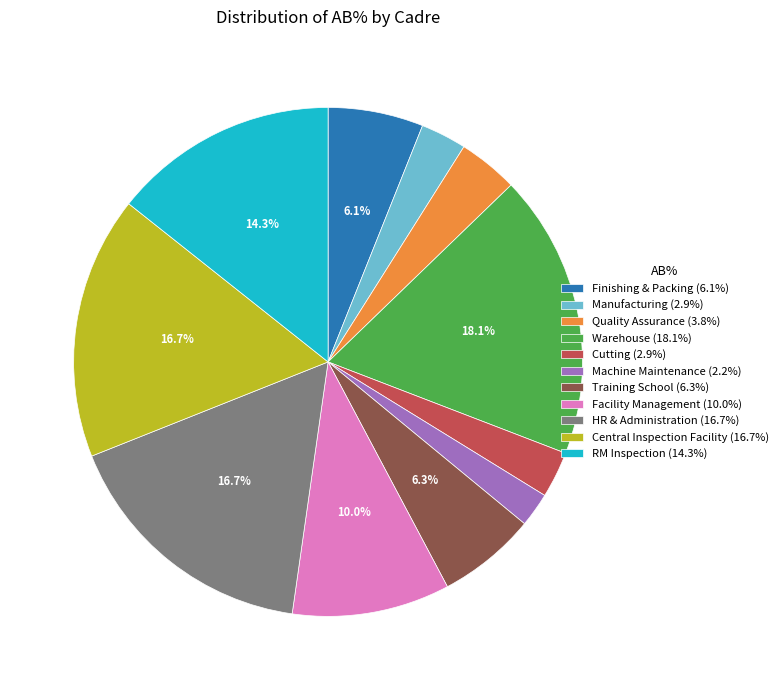

How much of the chart is everything except RM Inspection?

85.7%